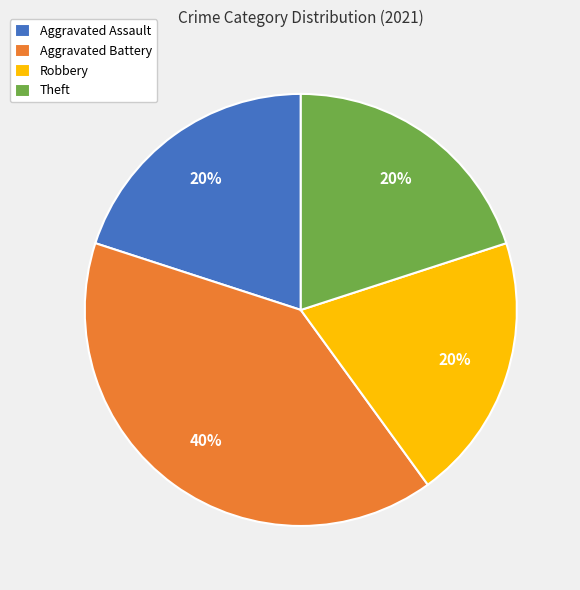

Is it true that Aggravated Assault is 20% of the pie?

True